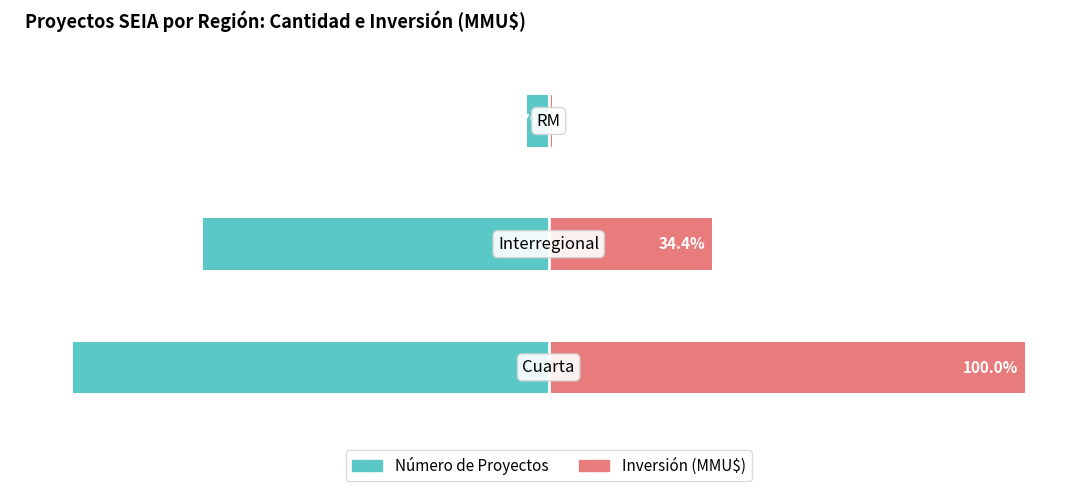

List the labels in order of Número de Proyectos value, smallest first.

0, 1, 2